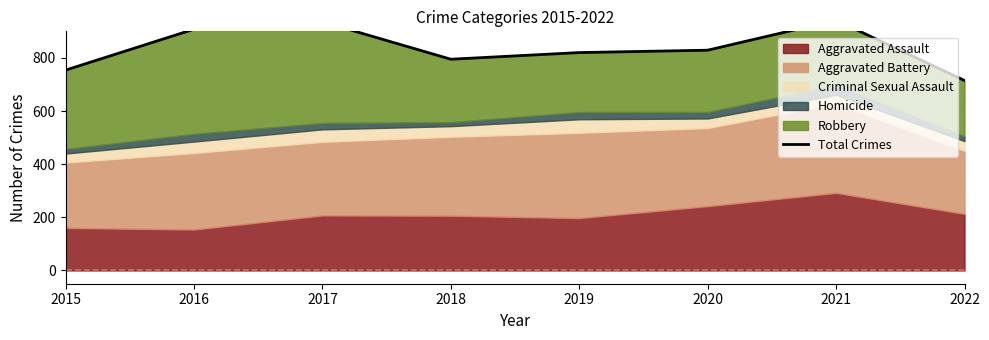

What is the difference between the maximum and minimum values?

227